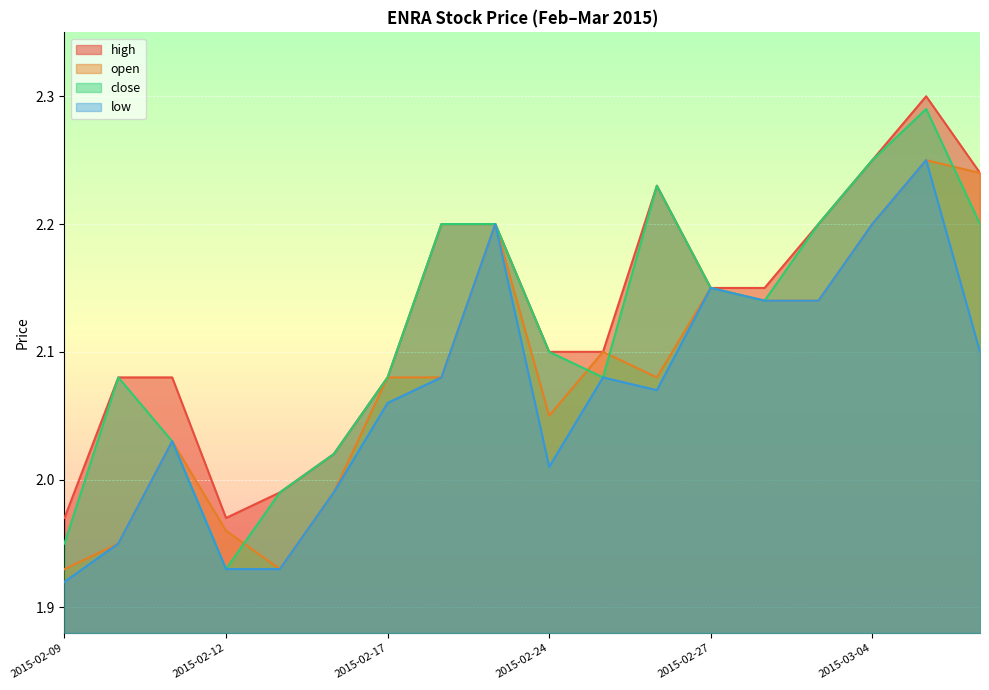

Which series has the largest total across all categories?

high